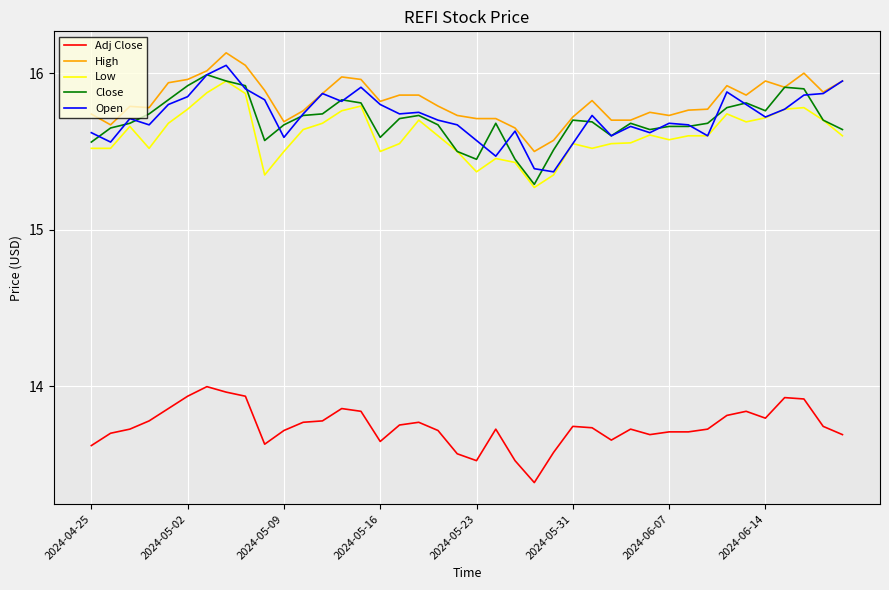

What is the lowest value of the Adj Close series?

13.4